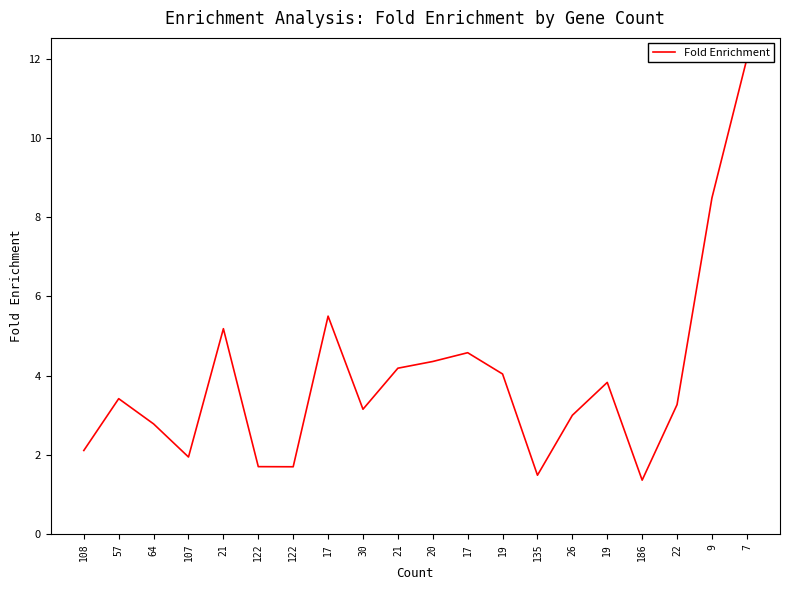

The value at 122 is 1.1. True or false?

False